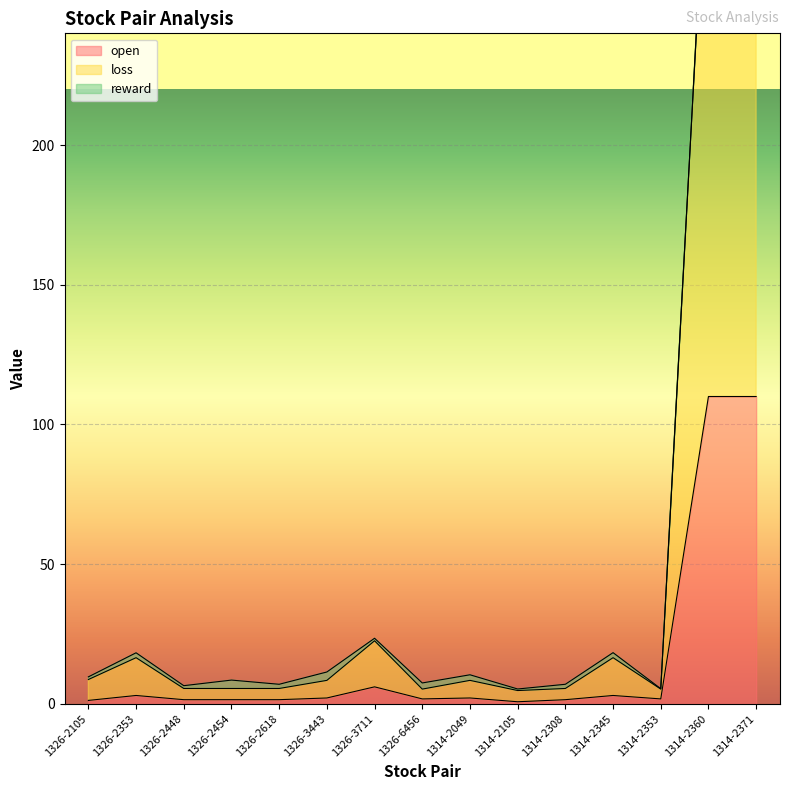

What is the difference between the second highest and second lowest values in the open series?

108.8